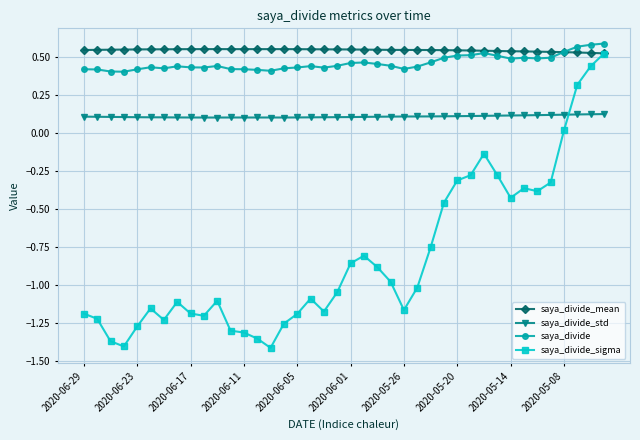

True or false: saya_divide and saya_divide_std intersect in this chart.

False